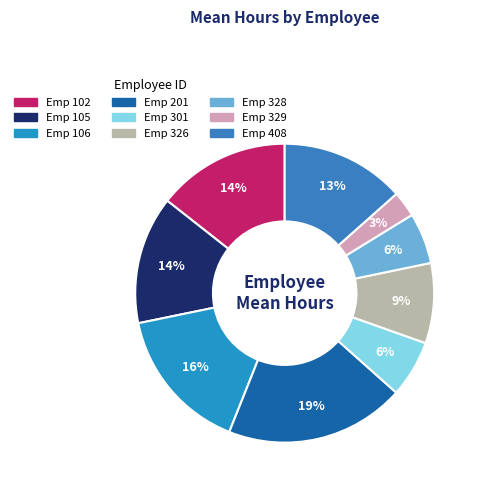

Does any single category account for the majority?

No